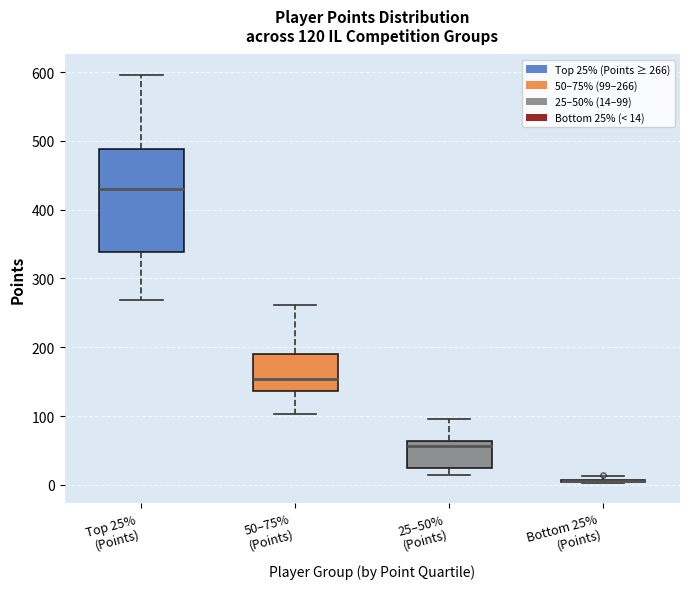

Which box is the tallest, from its lower edge to its upper edge?

Top 25% (Points)